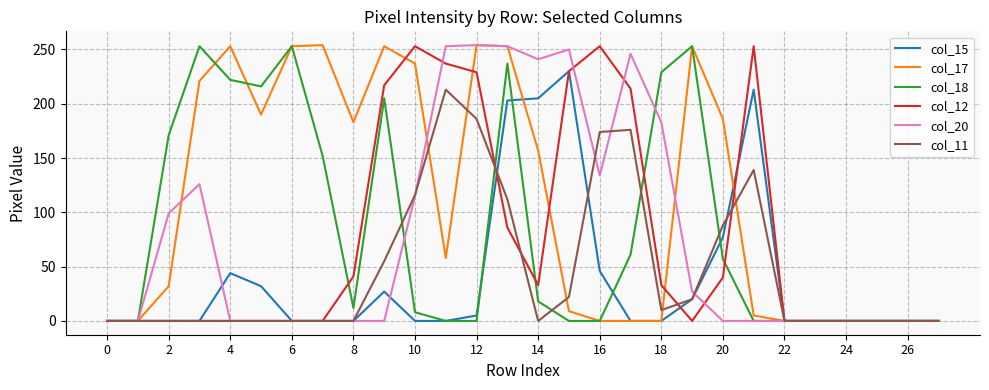

How many values in the col_11 series exceed 0?

12